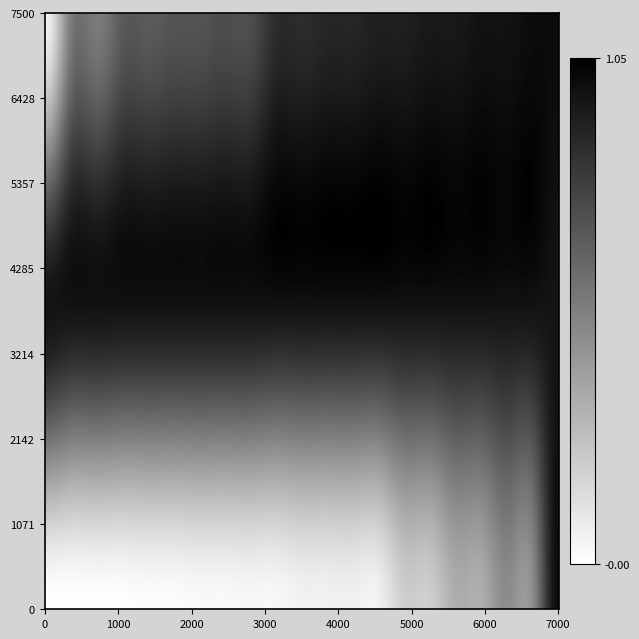

Reading right to left, list all the values displayed in this chart.

fpr: 1.0	0.5	0.5	0.3	0.3	0.2	0.2	0.1	0.1	0.1	0.1	0.0	0.0	0.0	0.0	0.0	0.0	0.0	0.0	0.0	0.0
roc_auc: 1.0	1.0	1.0	1.0	1.0	1.0	1.0	1.0	1.0	1.0	1.0	1.0	1.0	1.0	1.0	1.0	1.0	1.0	1.0	1.0	1.0
tpr: 1.0	1.0	1.0	1.0	0.9	0.9	0.9	0.9	0.9	0.9	0.9	0.9	0.7	0.7	0.7	0.7	0.7	0.7	0.5	0.5	0.1